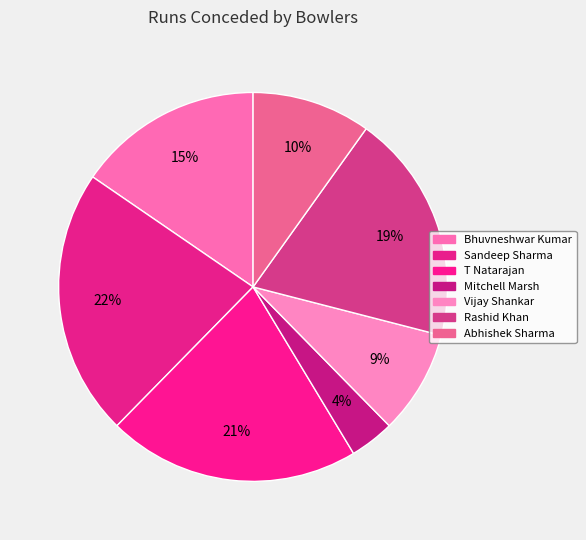

To the nearest percent, what portion does Vijay Shankar represent?

9%